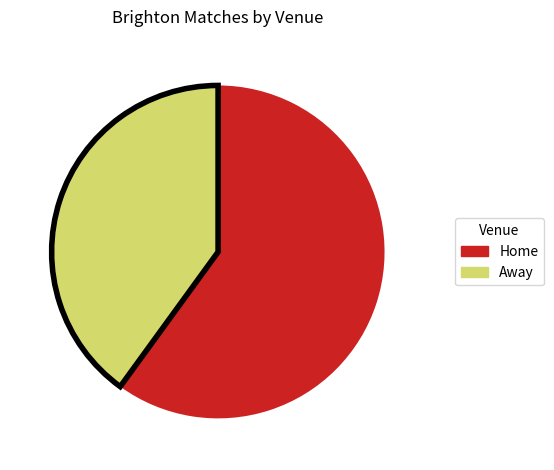

Which category has the smallest portion of the pie?

Away